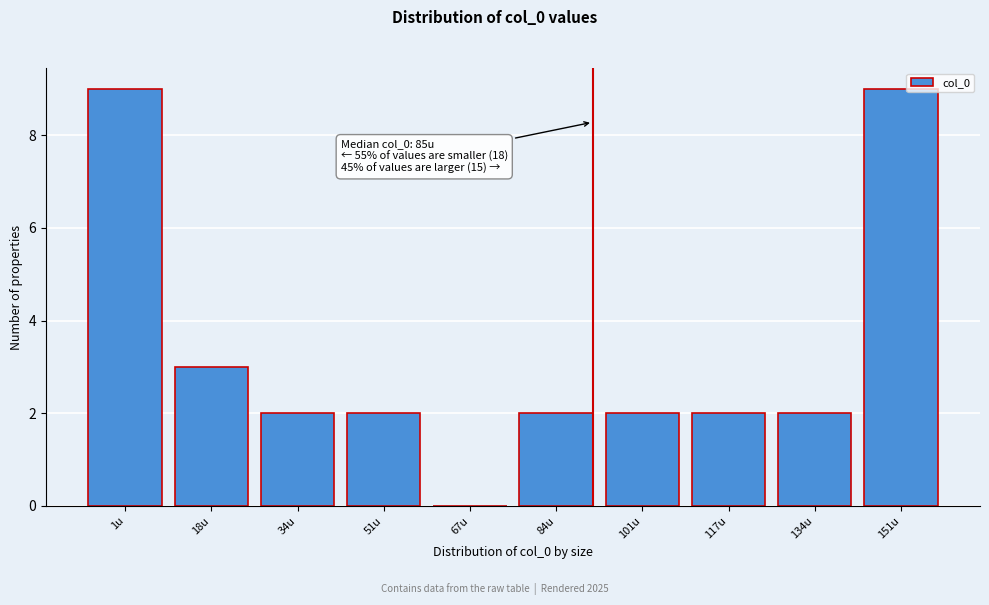

Reading left to right, extract all data points from this chart.

1u=9	18u=3	34u=2	51u=2	67u=0	84u=2	101u=2	117u=2	134u=2	151u=9